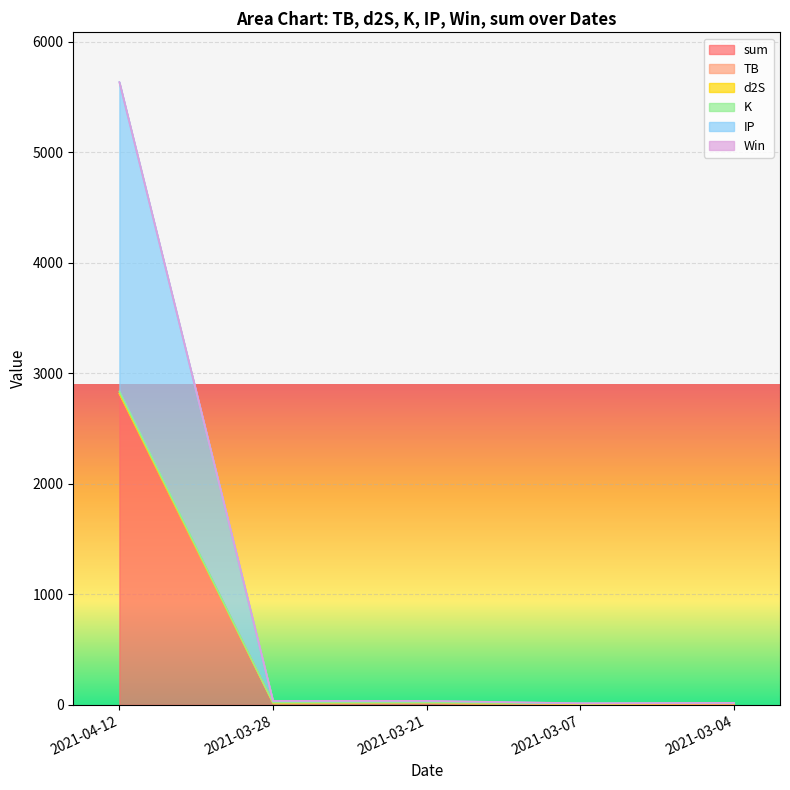

How many data points does each series have?

5